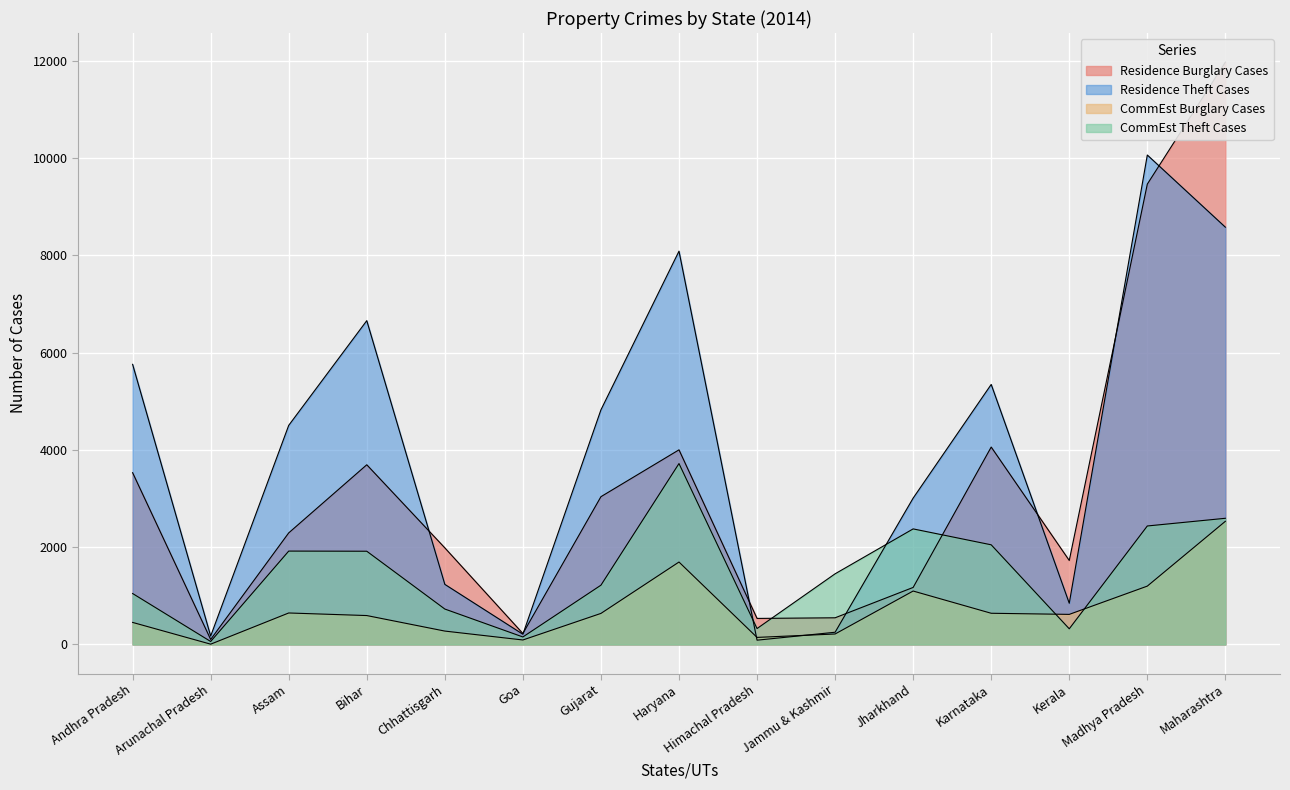

What is the label of the 7th point from the left?

Gujarat